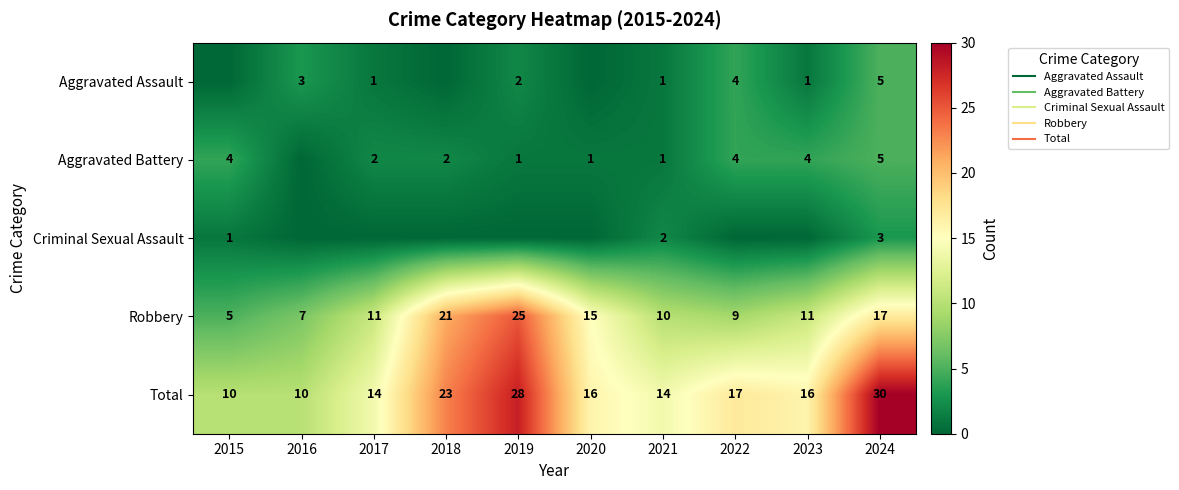

How many Aggravated Battery values are between 1 and 4?

8